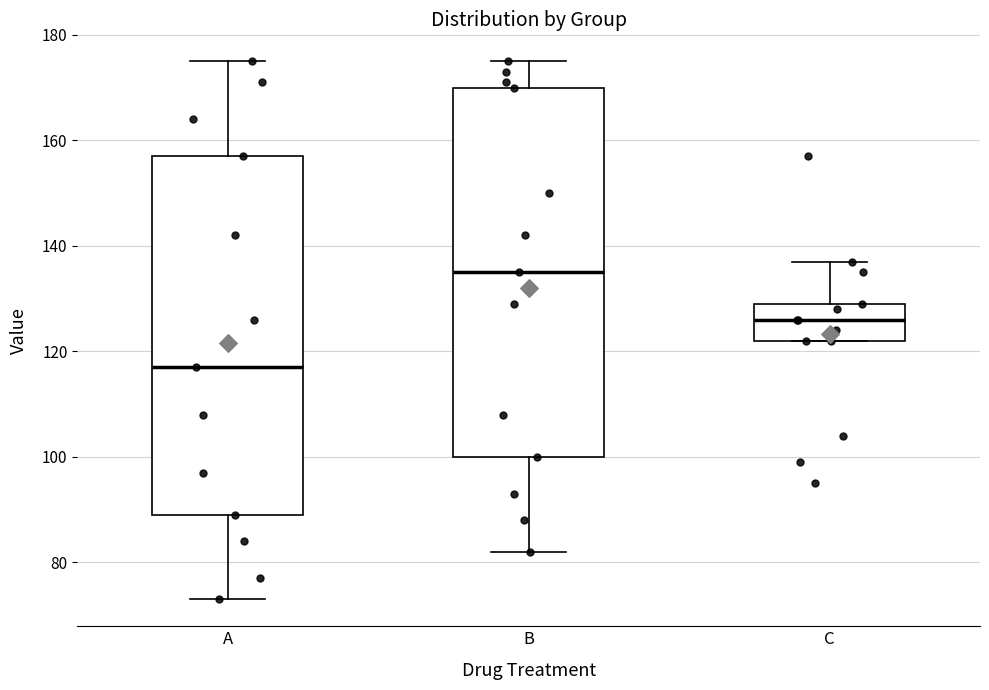

Reading left to right, read every box against the y-axis: the position of its median line, the range the box covers, and the ends of its whiskers. The values are not printed on the chart, so give them approximately, as read against the axis.

A: median 118, box 90 to 158, whiskers 74 to 176
B: median 136, box 100 to 170, whiskers 82 to 176
C: median 126, box 122 to 130, whiskers 122 to 138